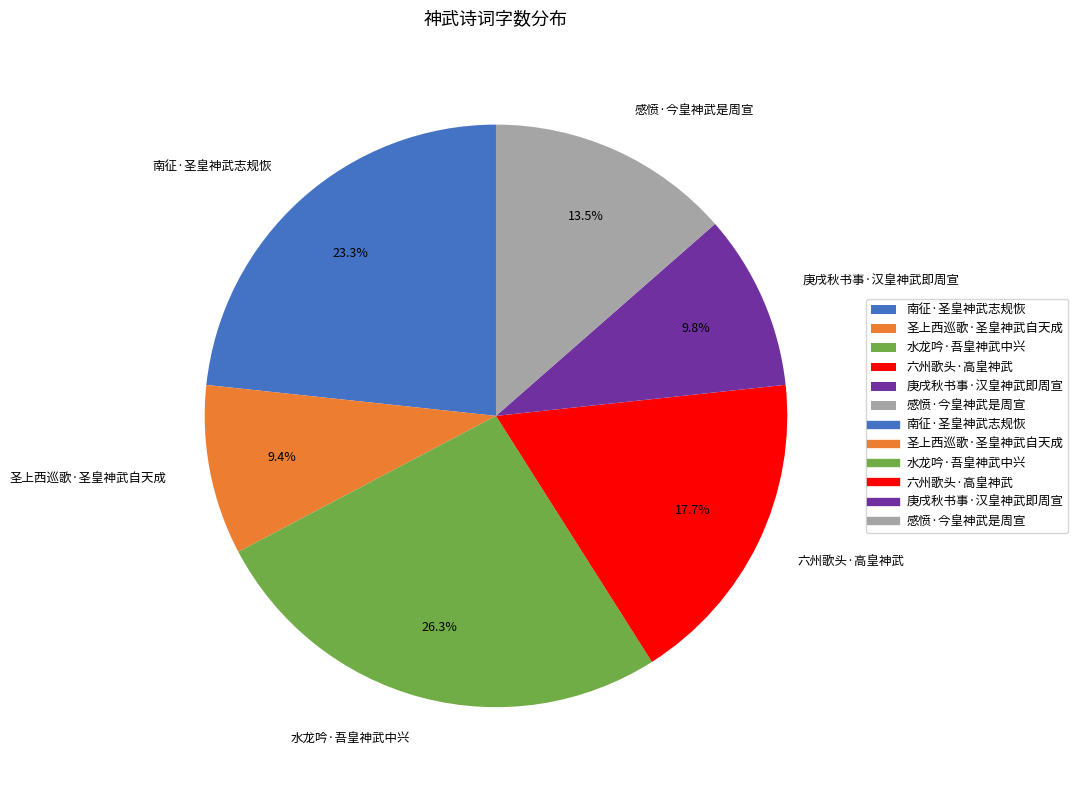

True or false: 六州歌头·高皇神武 accounts for 7% of the total.

False